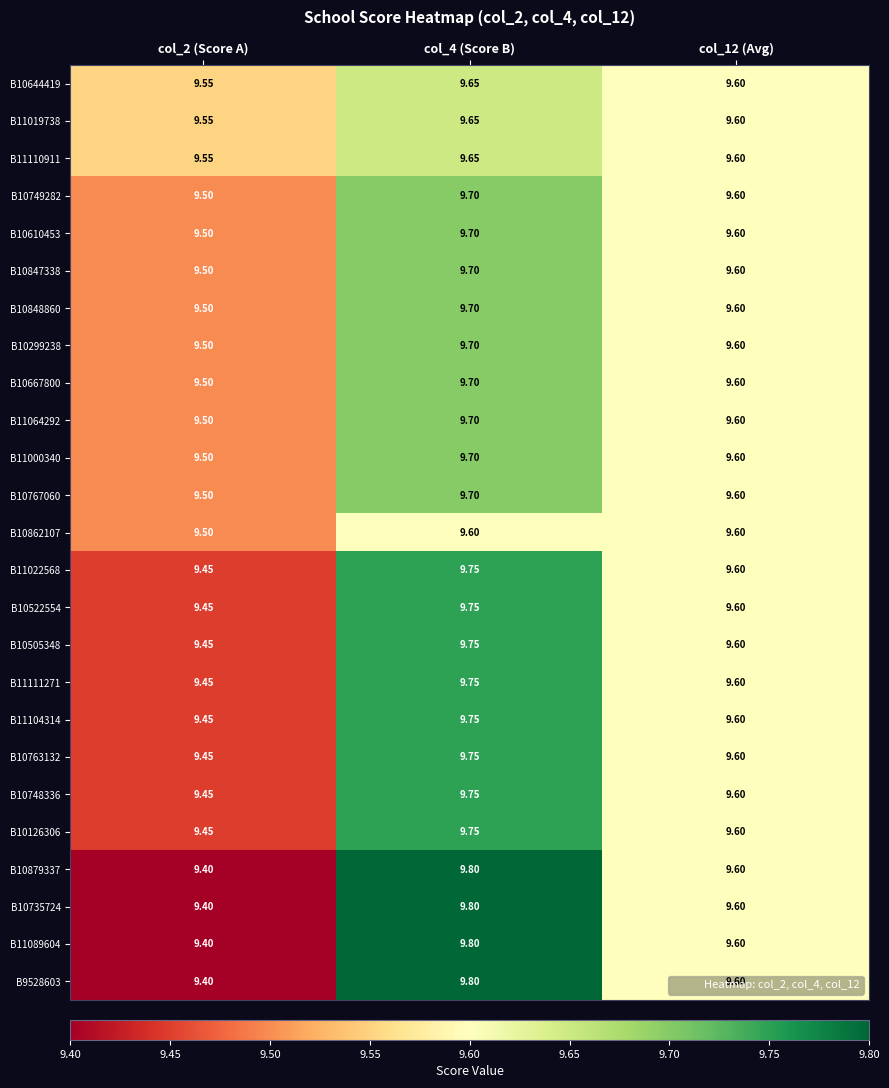

Count the number of categories in the chart.

3